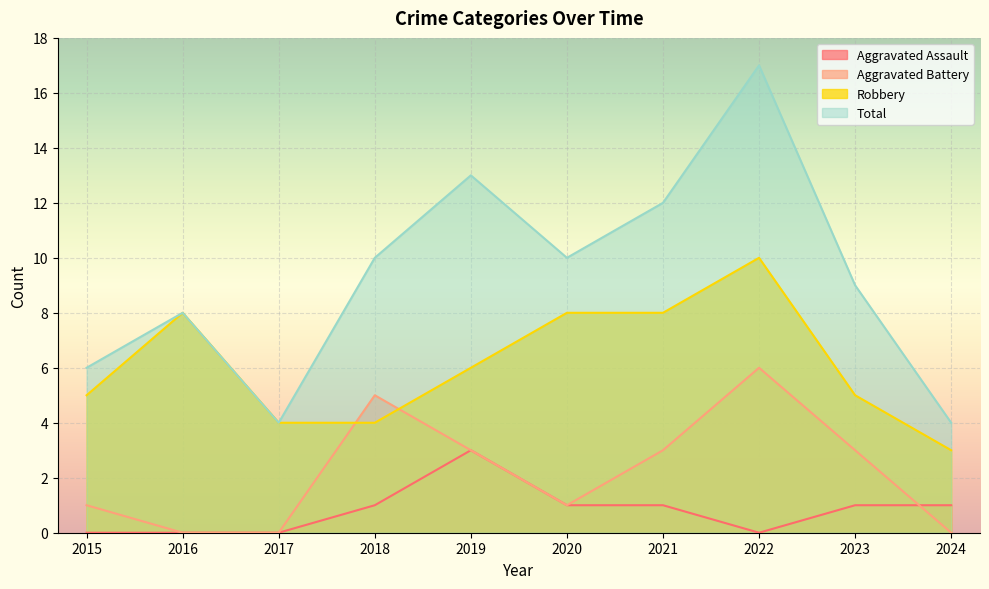

How many interior local valleys does the Aggravated Battery series have?

1